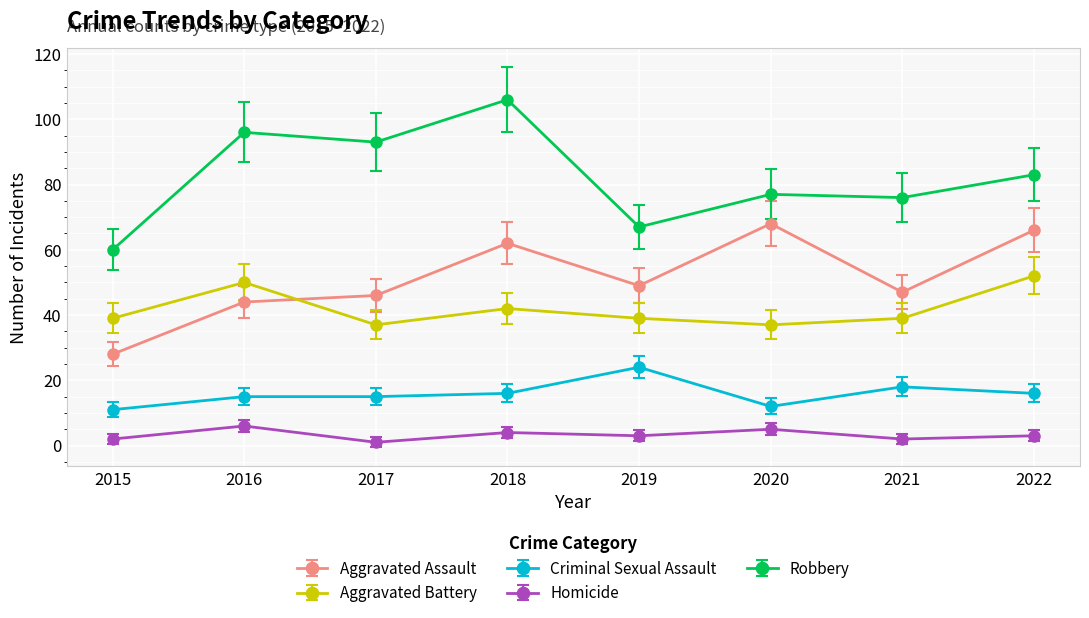

What is the minimum value for Criminal Sexual Assault?

11